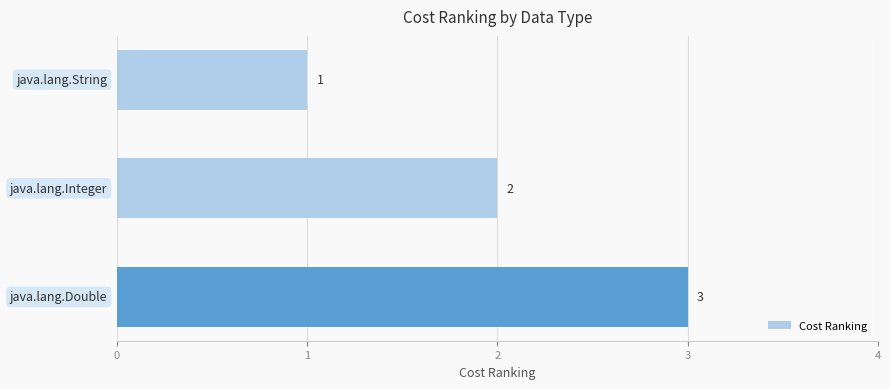

What is the maximum value shown in the chart?

3